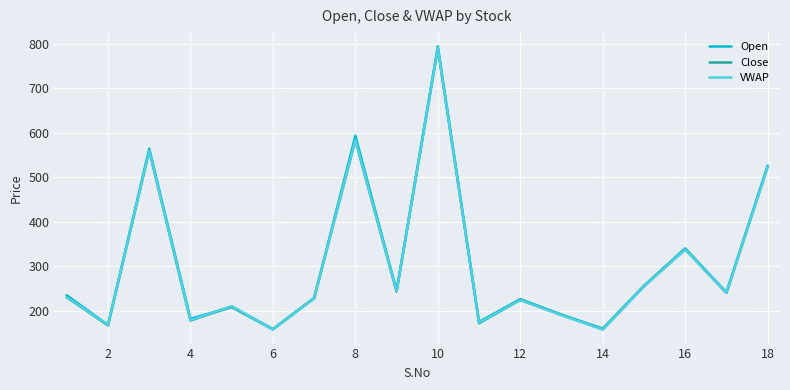

What is the lowest value of the Close series?

158.0